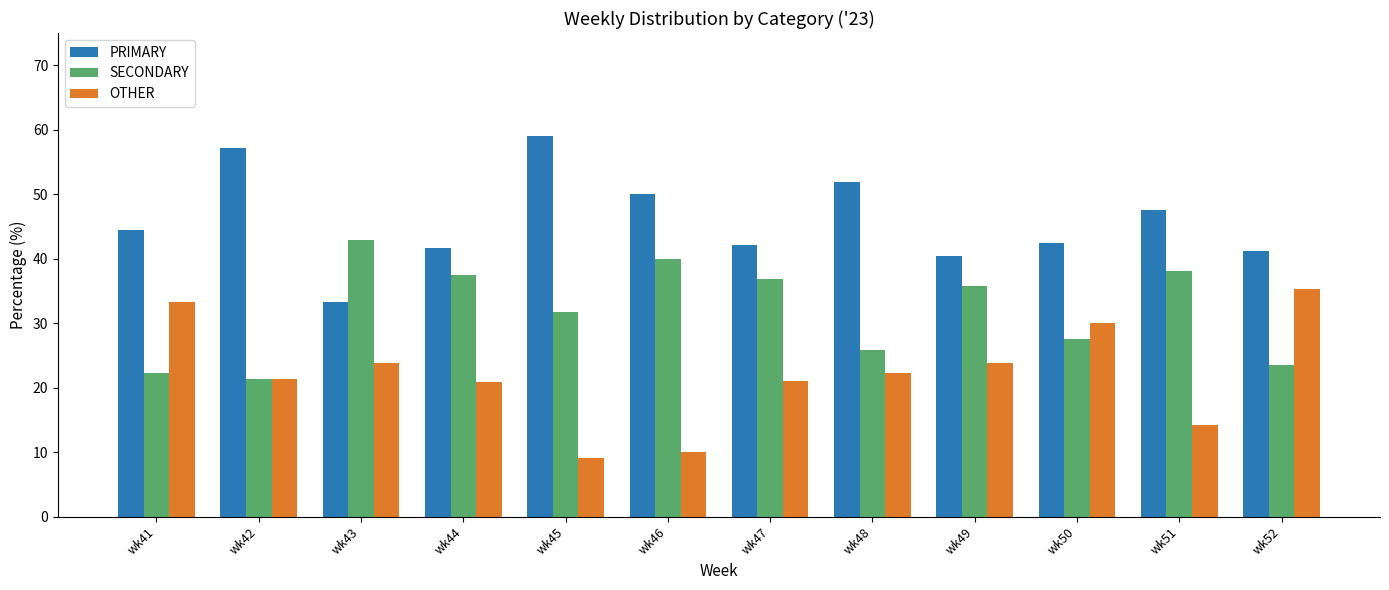

What is the difference between the maximum and minimum values in the SECONDARY series?

21.4